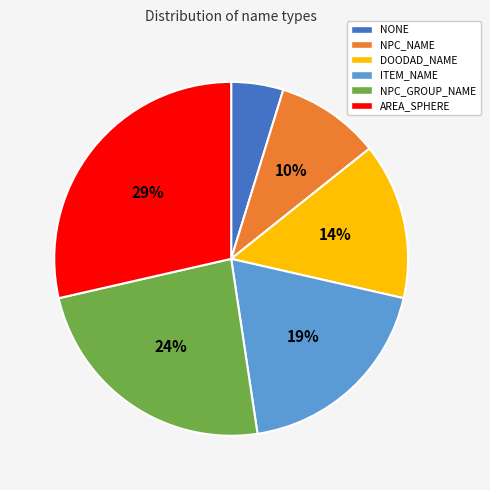

Is NONE the majority of the pie?

No